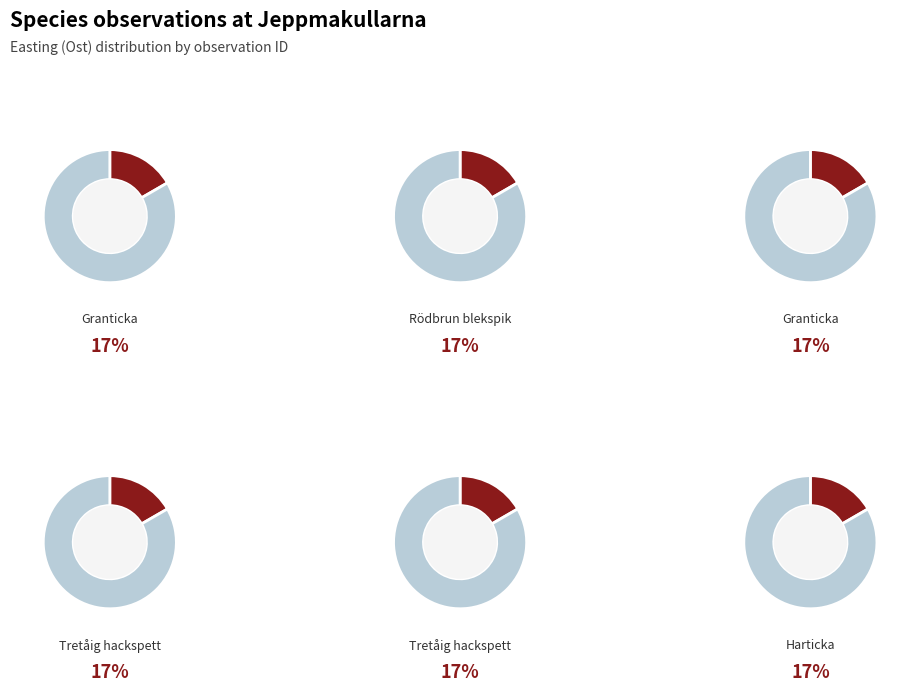

Approximately how many times larger is the value at 78425450 compared to 78425397?

1.0